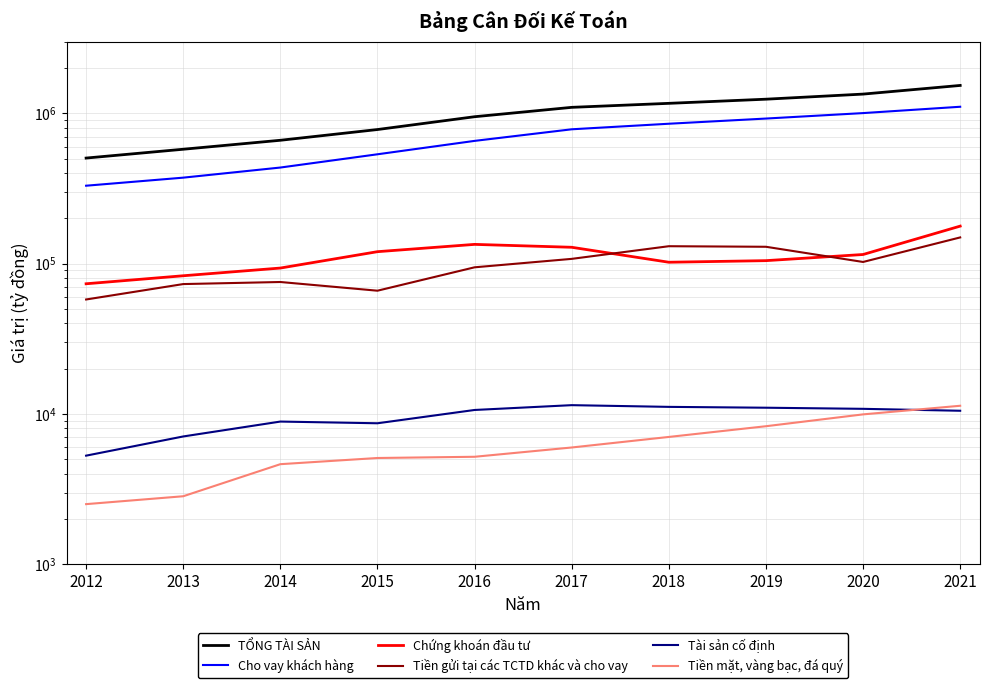

True or false: Tiền gửi tại các TCTD khác và cho vay and TỔNG TÀI SẢN intersect in this chart.

False